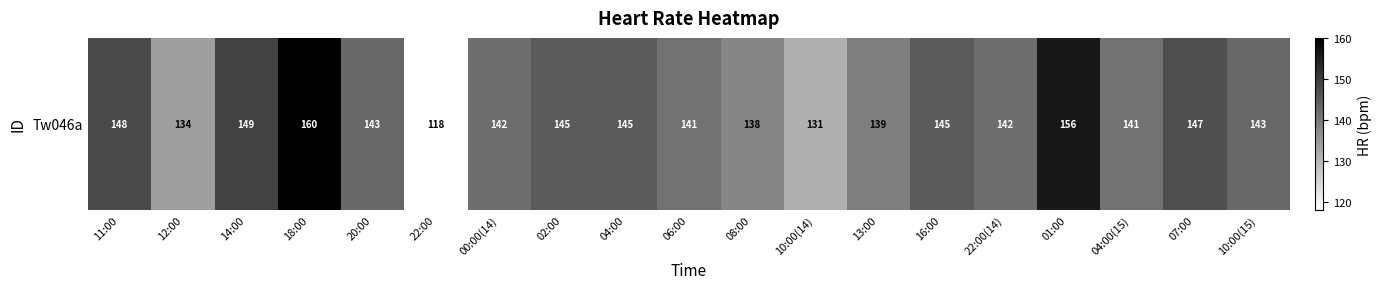

Reading right to left, transcribe all the data shown in this chart.

143	147	141	156	142	145	139	131	138	141	145	145	142	118	143	160	149	134	148